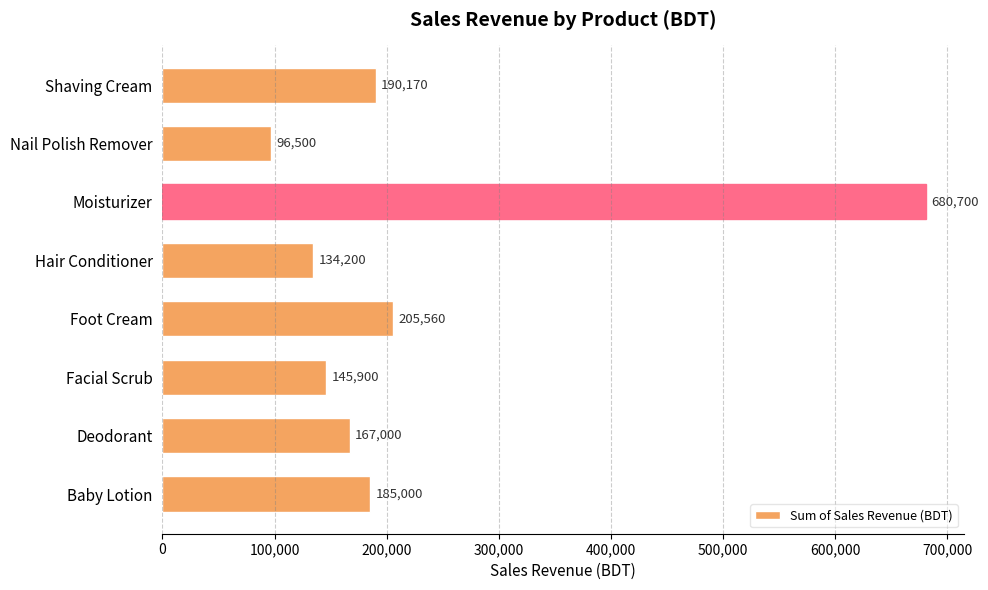

How many data points does each series have?

8